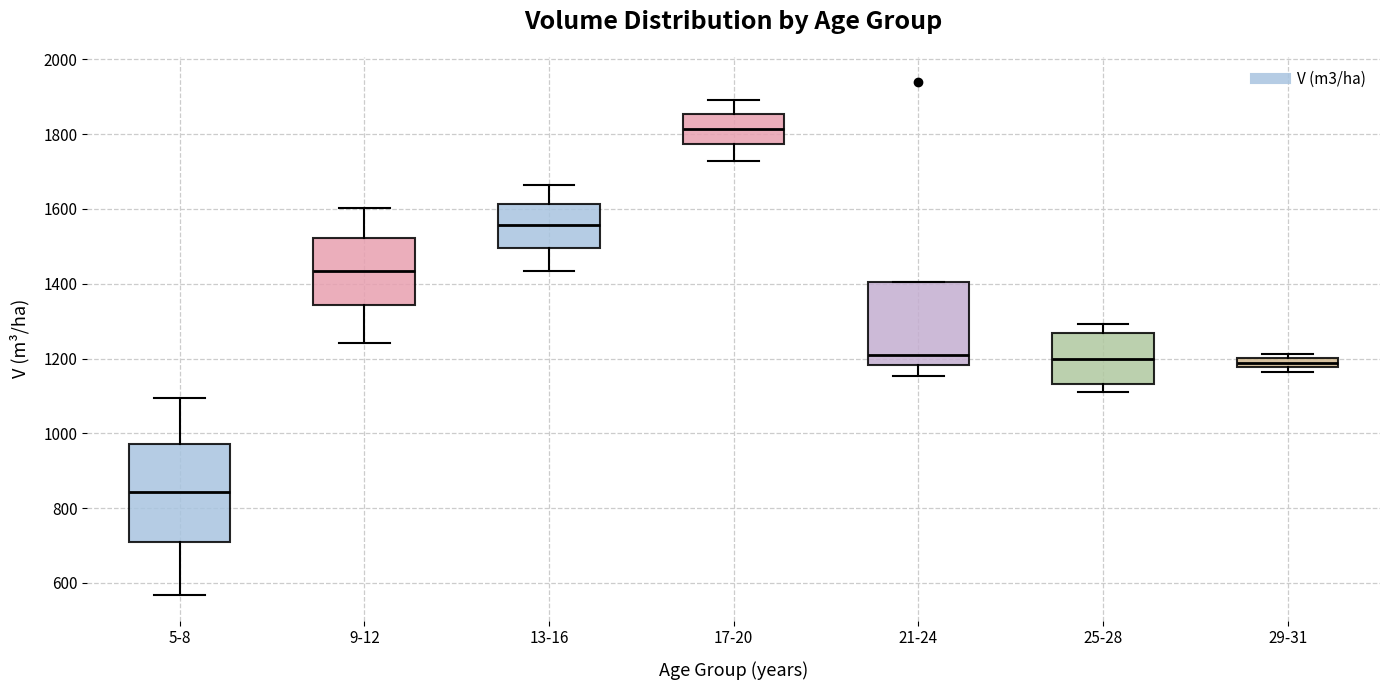

Where is the upper edge of the box for 21-24 on the y-axis? The values are not printed on the chart, so give them approximately, as read against the axis.

1400